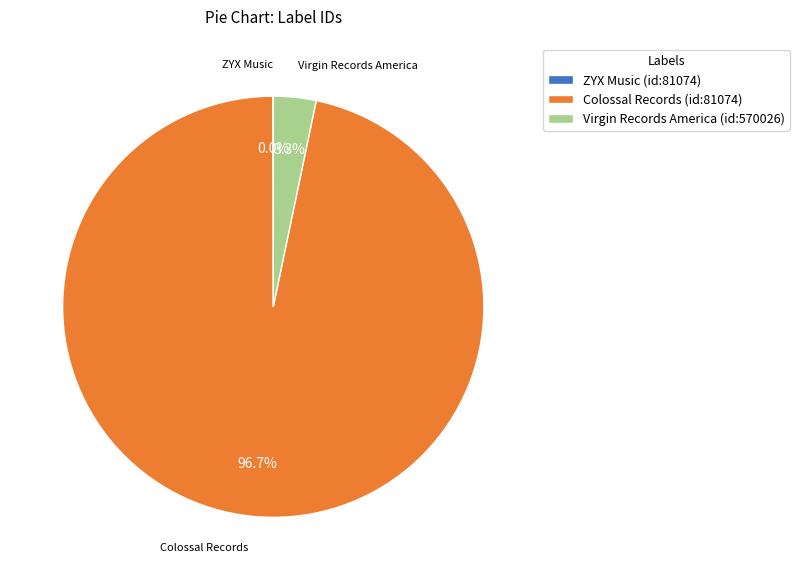

What percentage is the Colossal Records (id:81074) slice, to the nearest percent?

97%